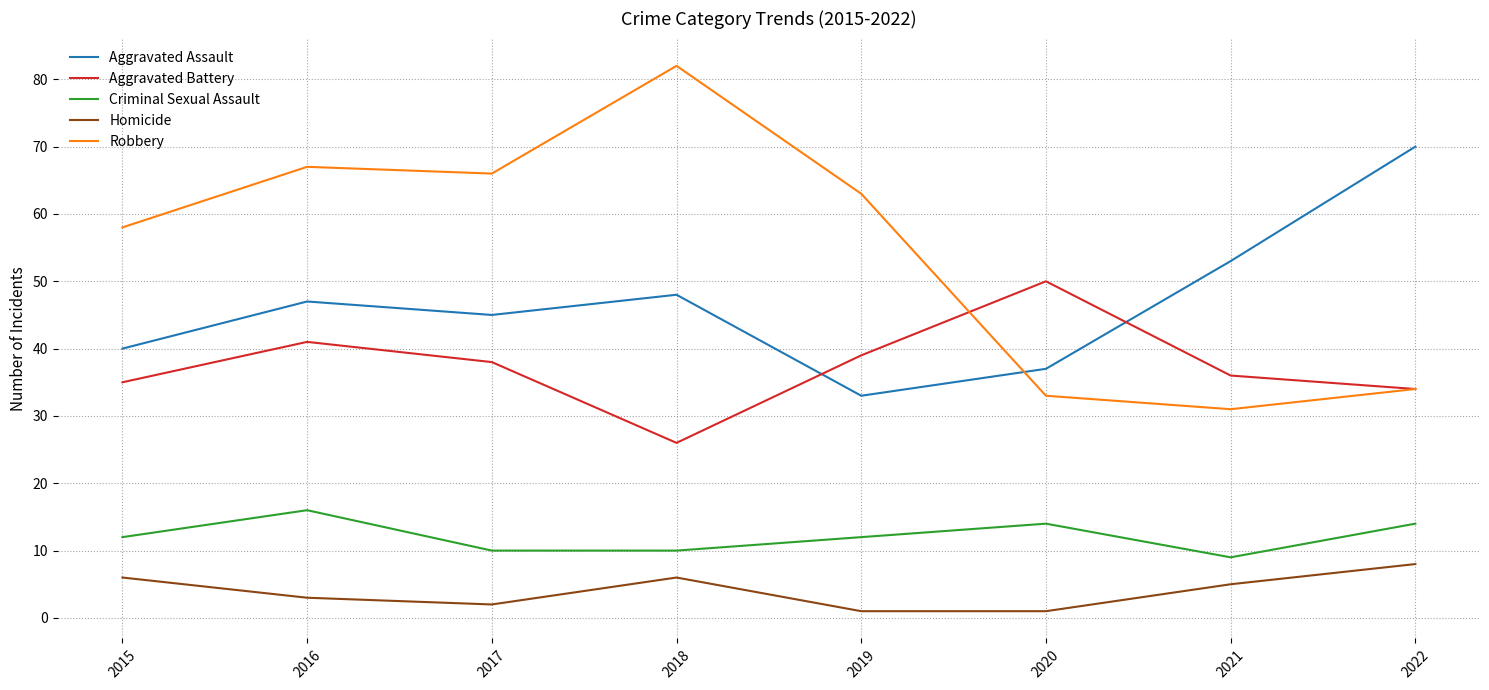

Which category has the highest value in the Aggravated Assault series?

2022